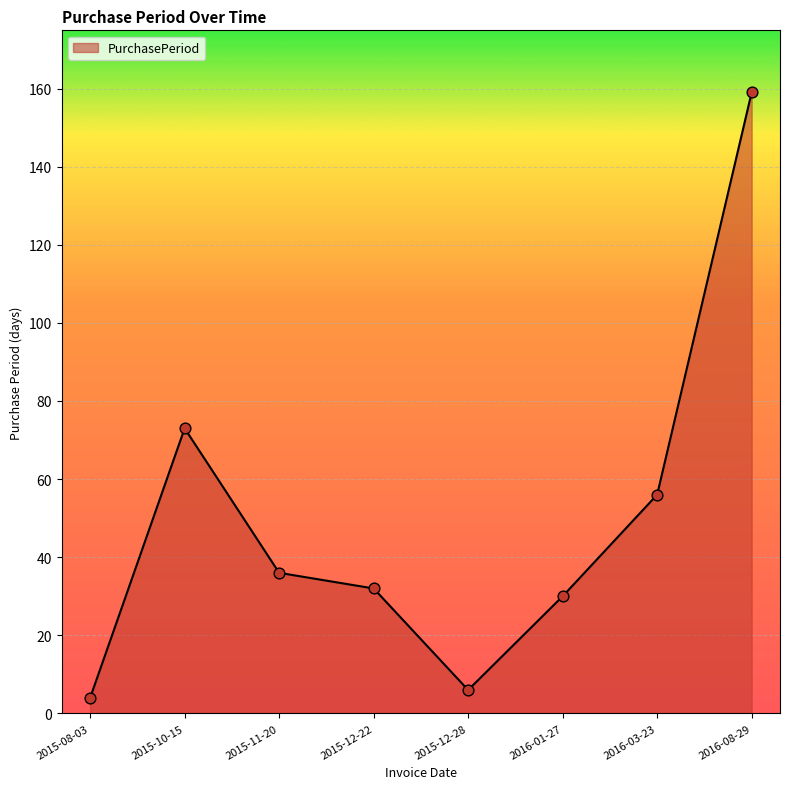

What is the change in value from 2015-08-03 to 2015-11-20?

+32